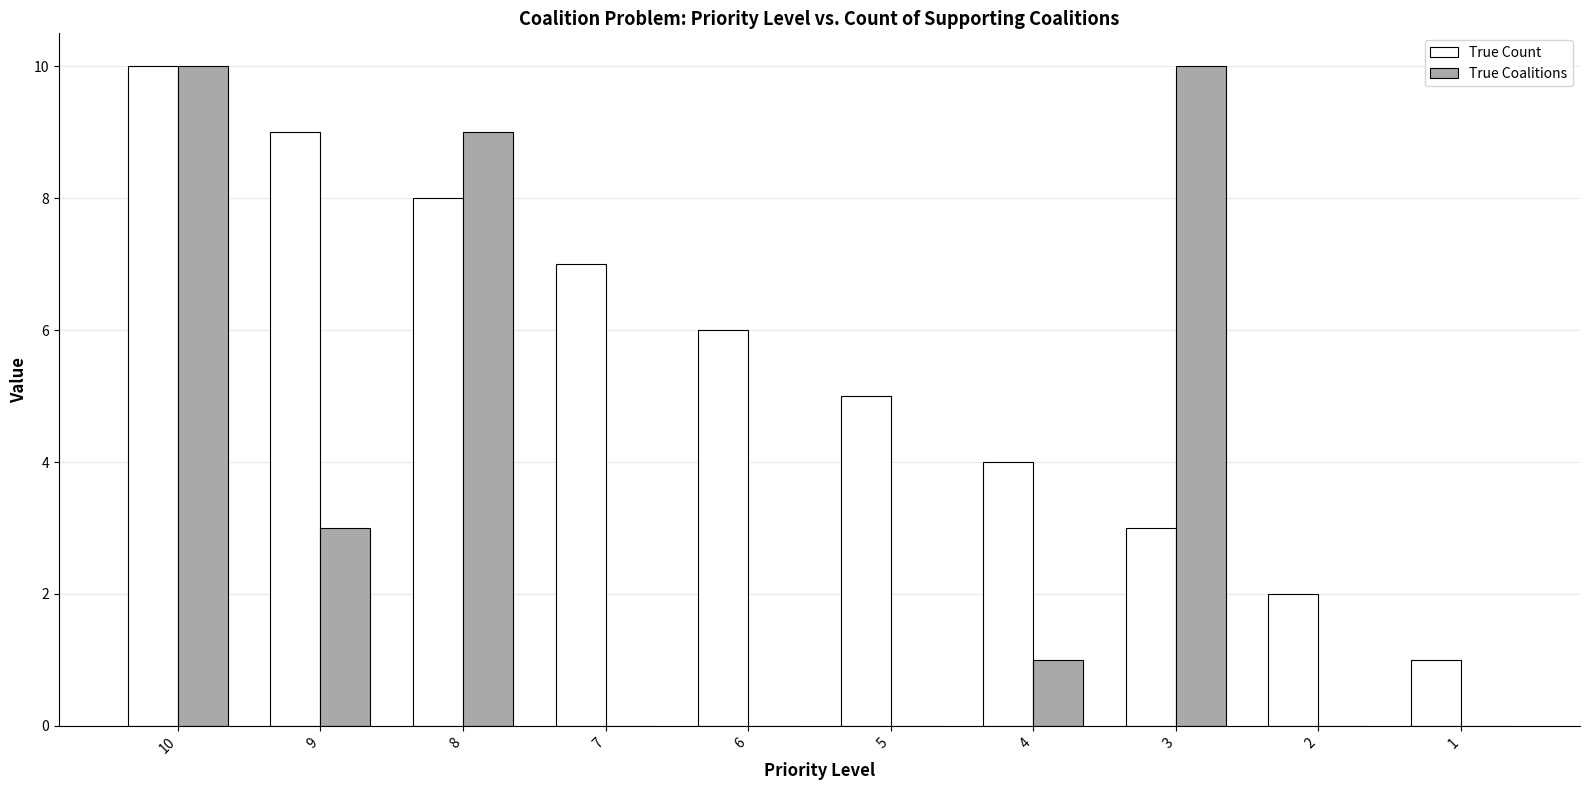

How many categories are shown in the chart?

10